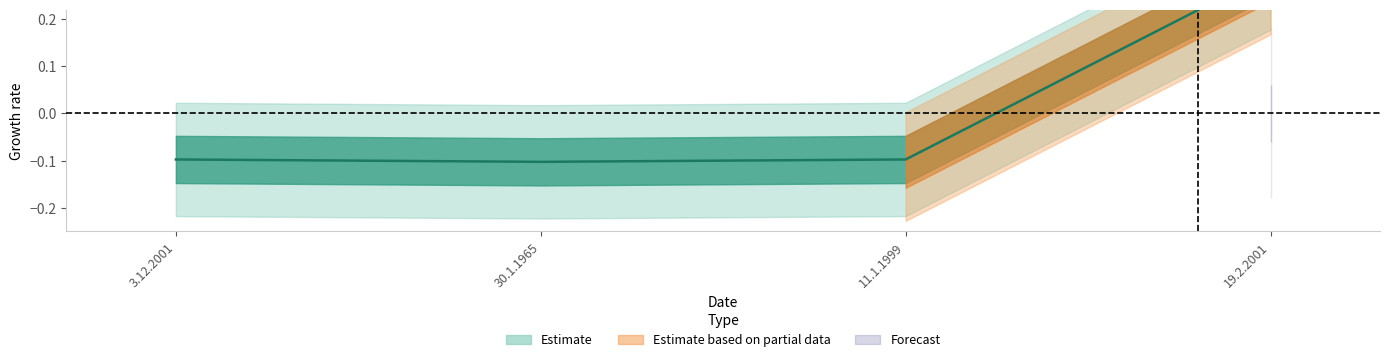

What is the sum of the values at 30.1.1965 and 3.12.2001?

-0.2